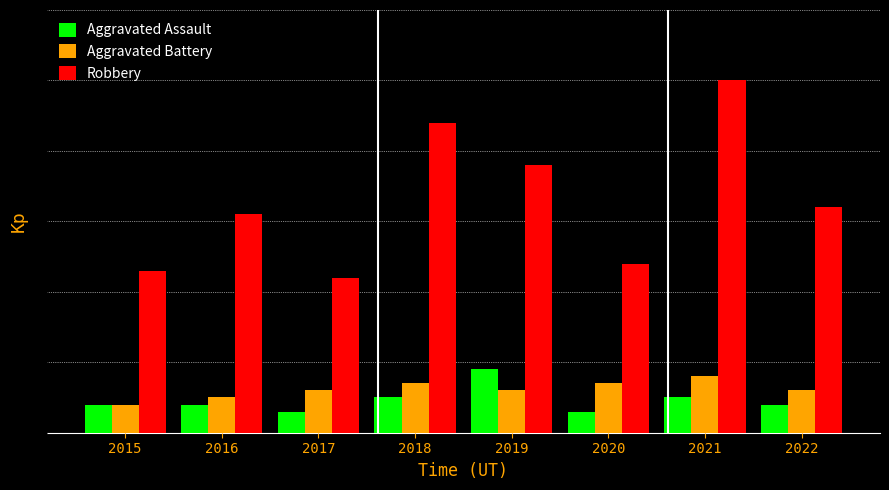

Reading right to left, extract all data points from this chart.

Aggravated Assault: 4	5	3	9	5	3	4	4
Aggravated Battery: 6	8	7	6	7	6	5	4
Robbery: 32	50	24	38	44	22	31	23